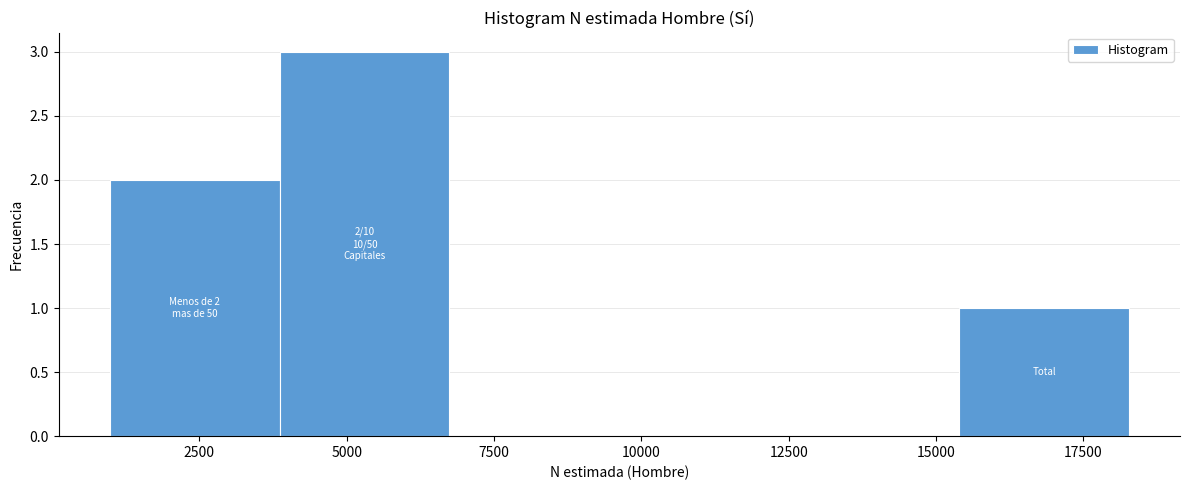

Over which range of the x-axis is the bar tallest?

4000 to 6500